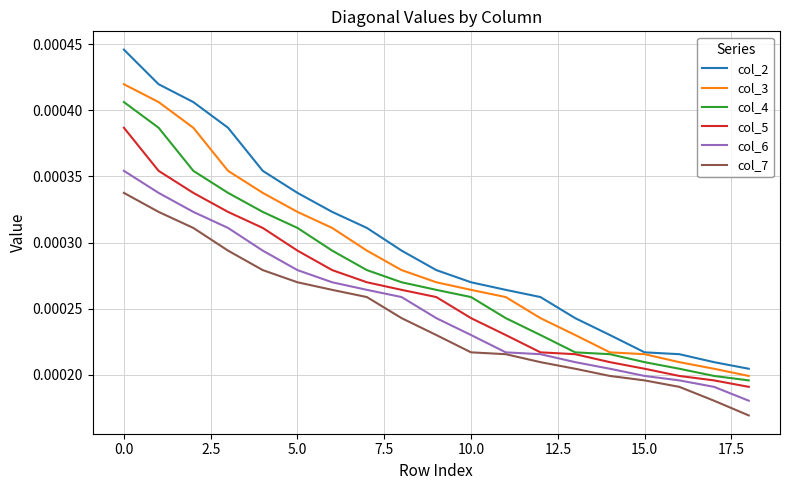

Which series has the widest spread of values?

col_2